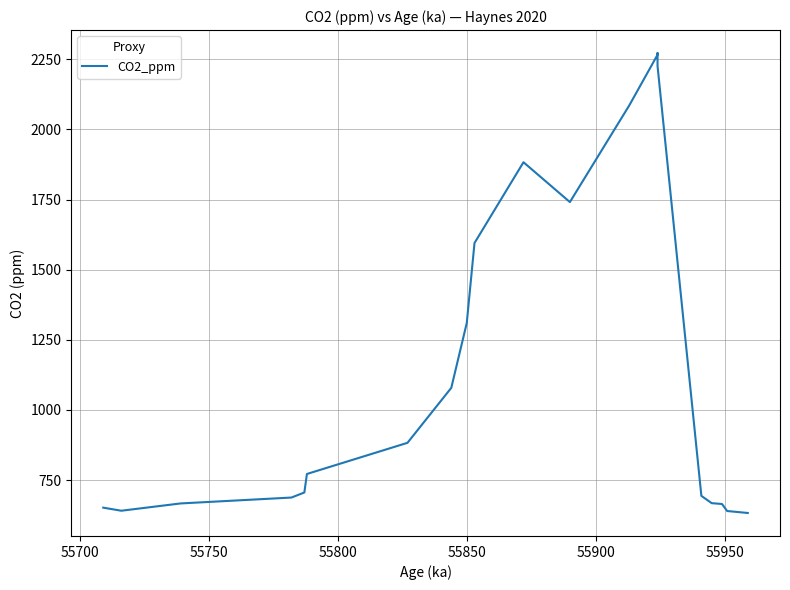

The chart shows a value of 409 at 19. True or false?

False